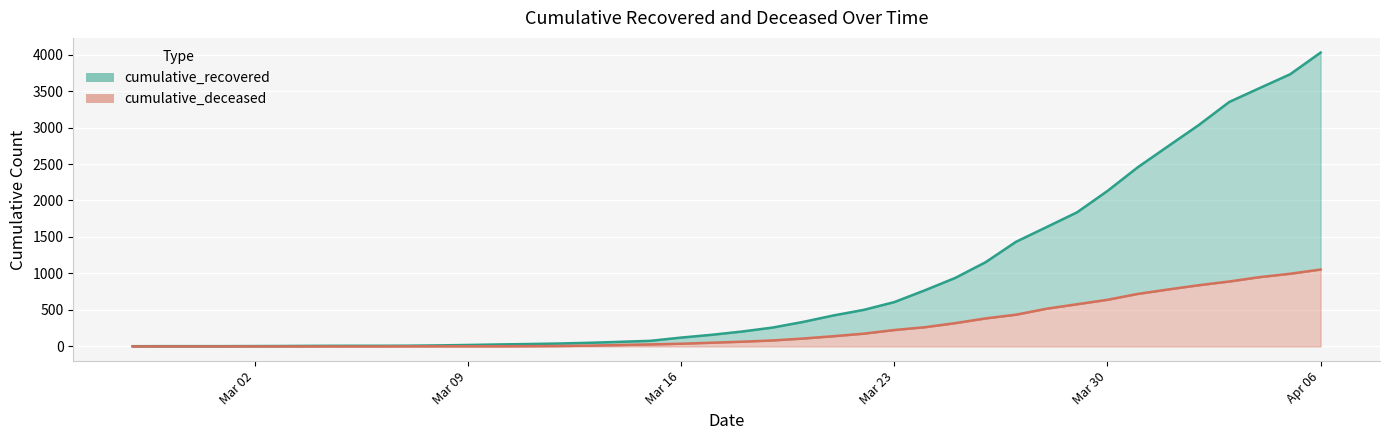

At which label is cumulative_recovered closest to 2015?

Mar 30